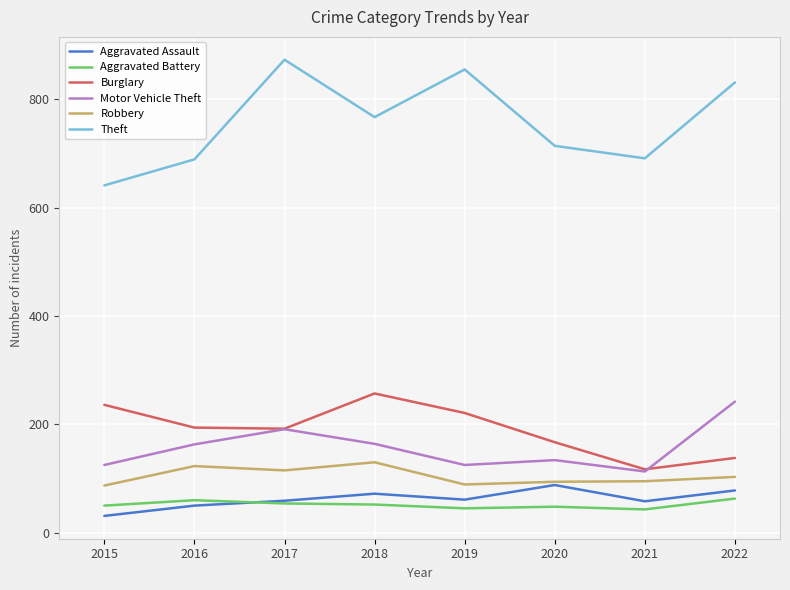

Which series has the largest total across all categories?

Theft